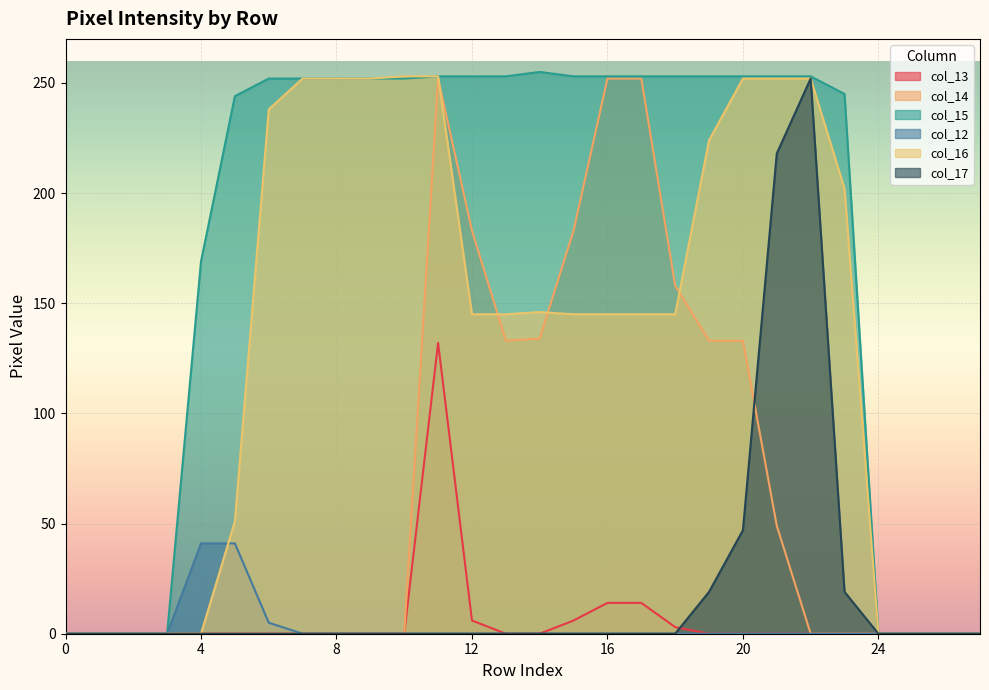

Does the chart display data point markers on the line(s)?

No